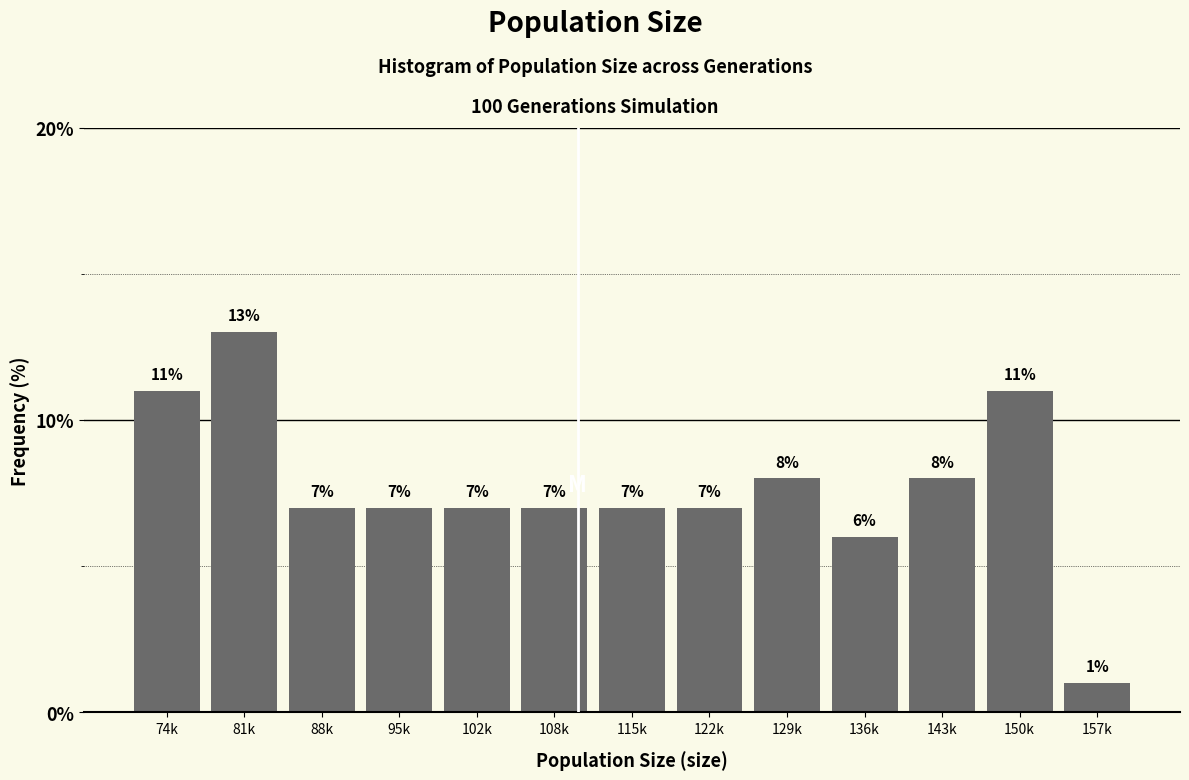

Reading left to right, what are all the values shown in this chart?

74k=11.0	81k=13.0	88k=7.0	95k=7.0	102k=7.0	108k=7.0	115k=7.0	122k=7.0	129k=8.0	136k=6.0	143k=8.0	150k=11.0	157k=1.0